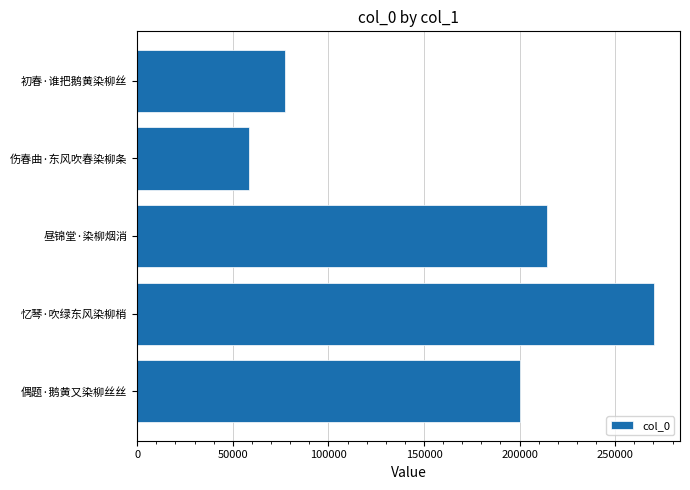

Reading top to bottom, list all the values displayed in this chart.

初春·谁把鹅黄染柳丝=77332	伤春曲·东风吹春染柳条=58335	昼锦堂·染柳烟消=214521	忆琴·吹绿东风染柳梢=270400	偶题·鹅黄又染柳丝丝=200344